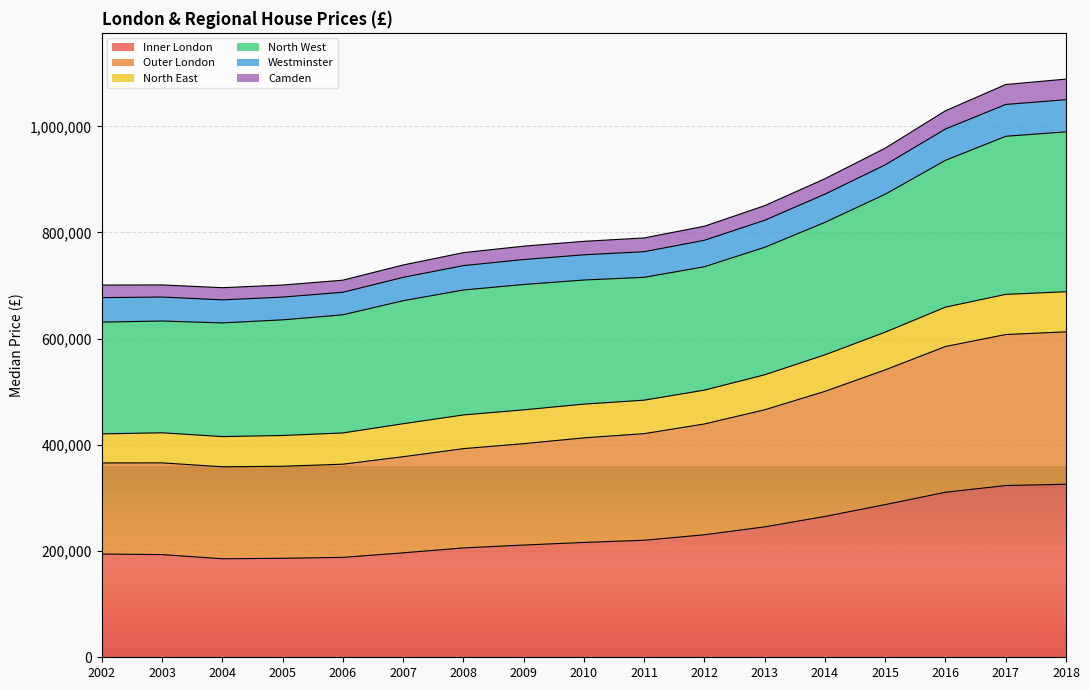

What is the maximum value for Inner London?

325870